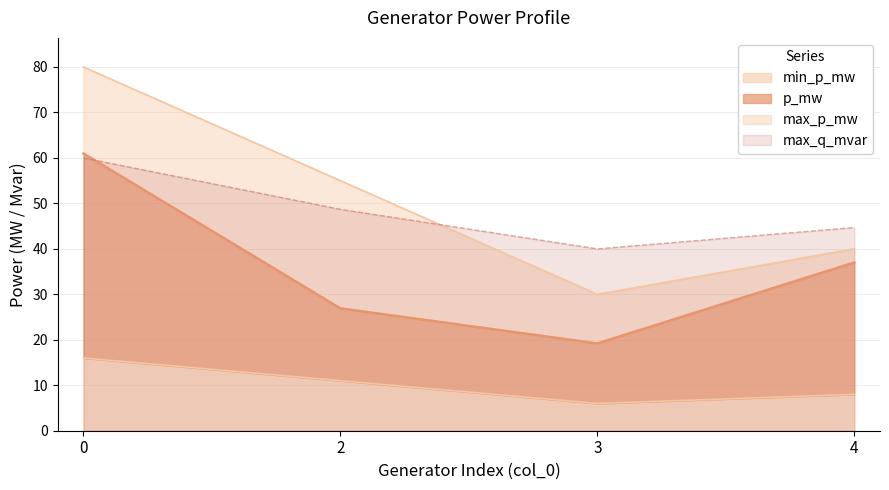

Which category has the lowest value in the max_q_mvar series?

3